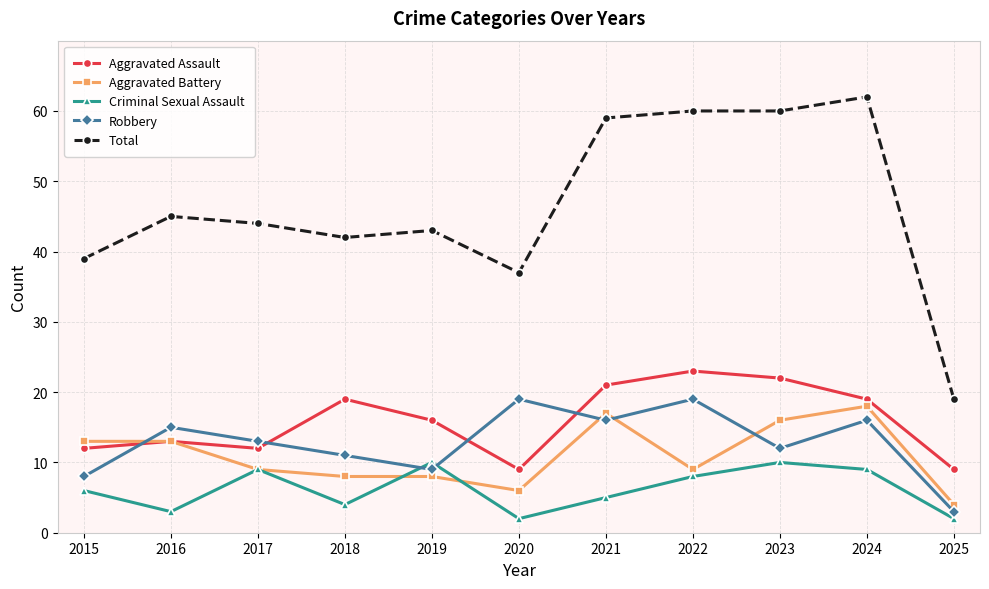

Rank the series by their maximum value, from highest to lowest.

Total, Aggravated Assault, Robbery, Aggravated Battery, Criminal Sexual Assault